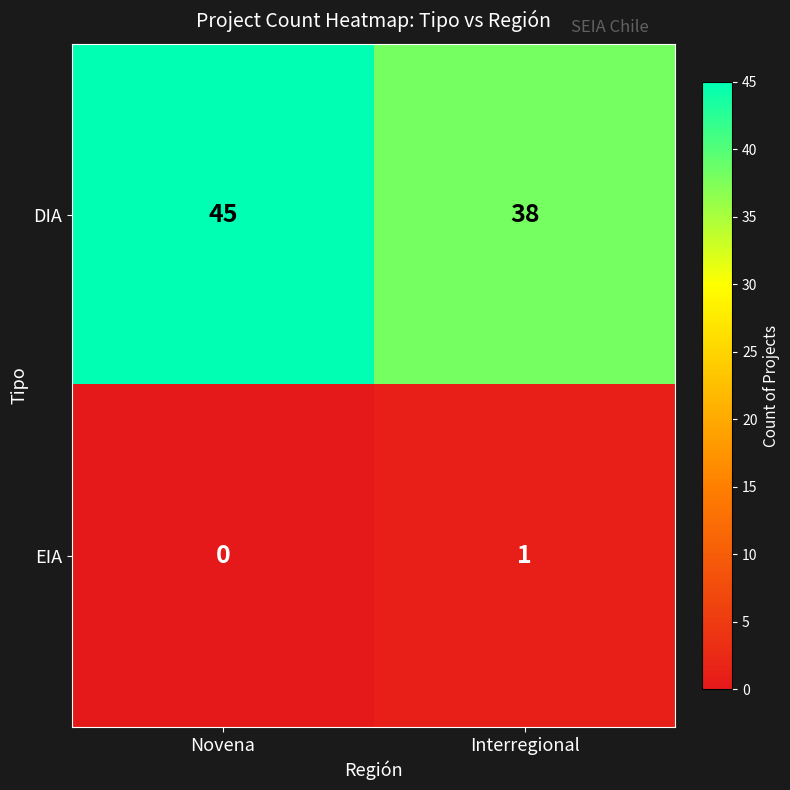

What is the sum of the DIA values at Novena and Interregional?

83